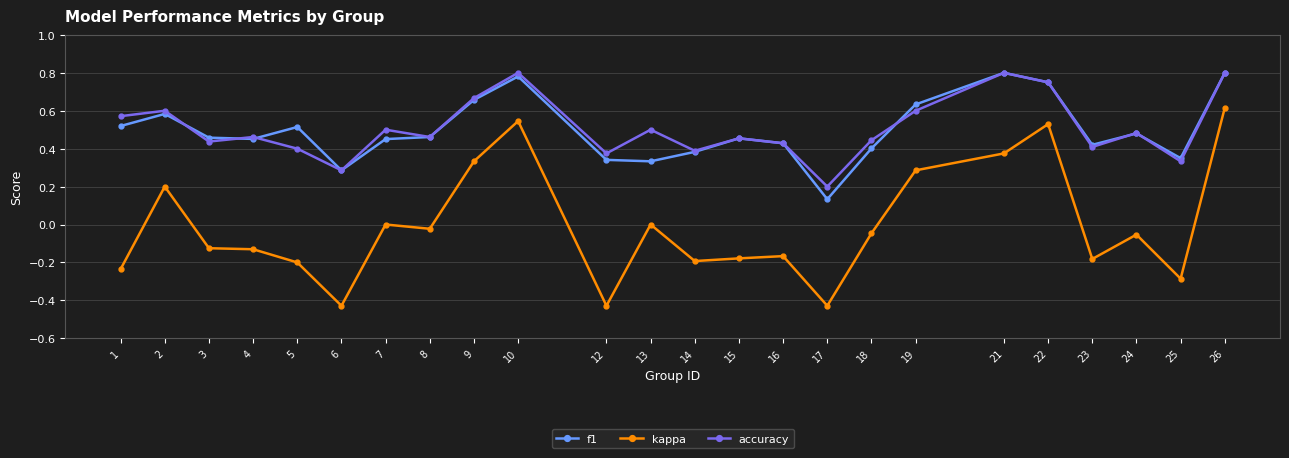

The value of kappa at 19 is 0.4. True or false?

False